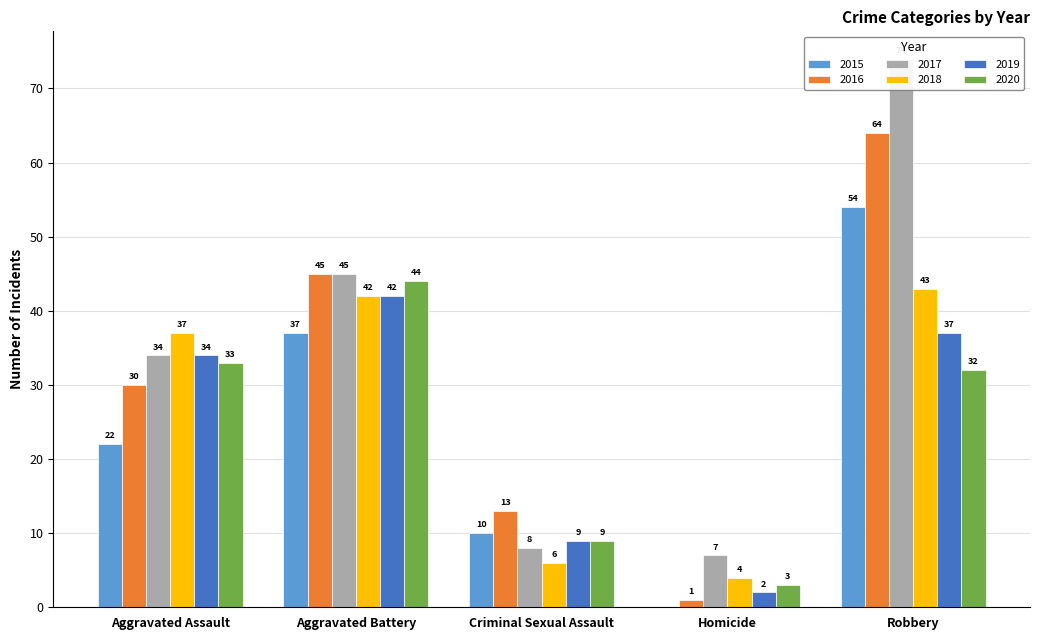

What is the difference between the second highest and second lowest values in the 2016 series?

32